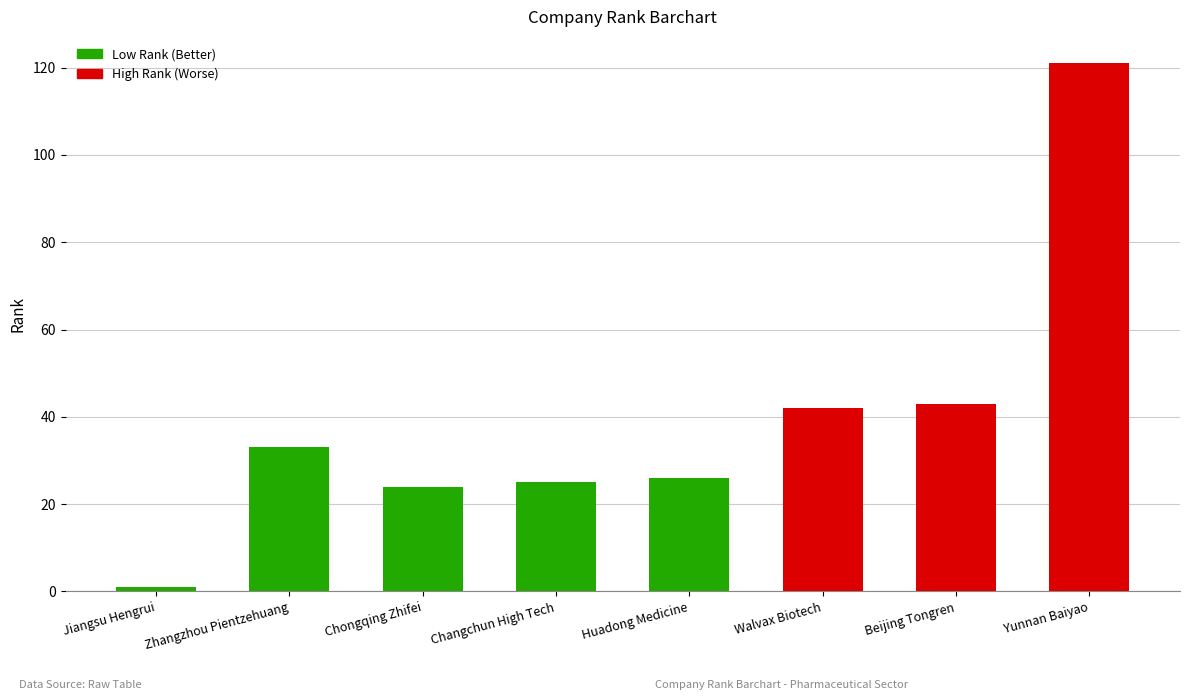

Reading left to right, list all the values displayed in this chart.

1	33	24	25	26	42	43	121